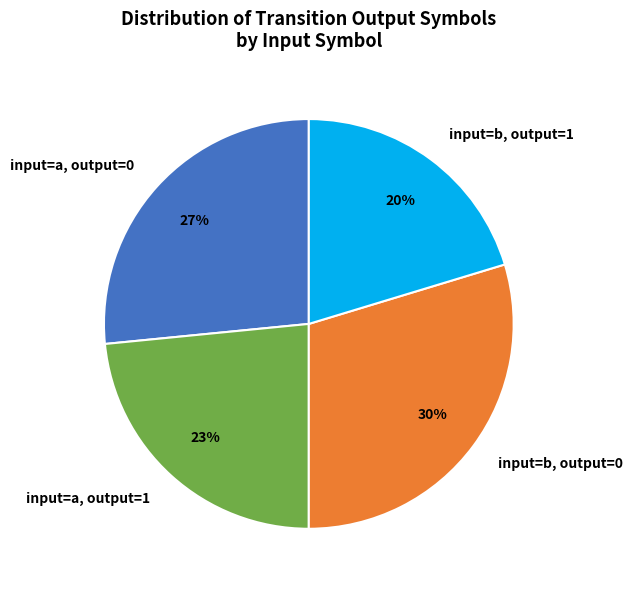

Is there any slice that represents more than half of the pie?

No